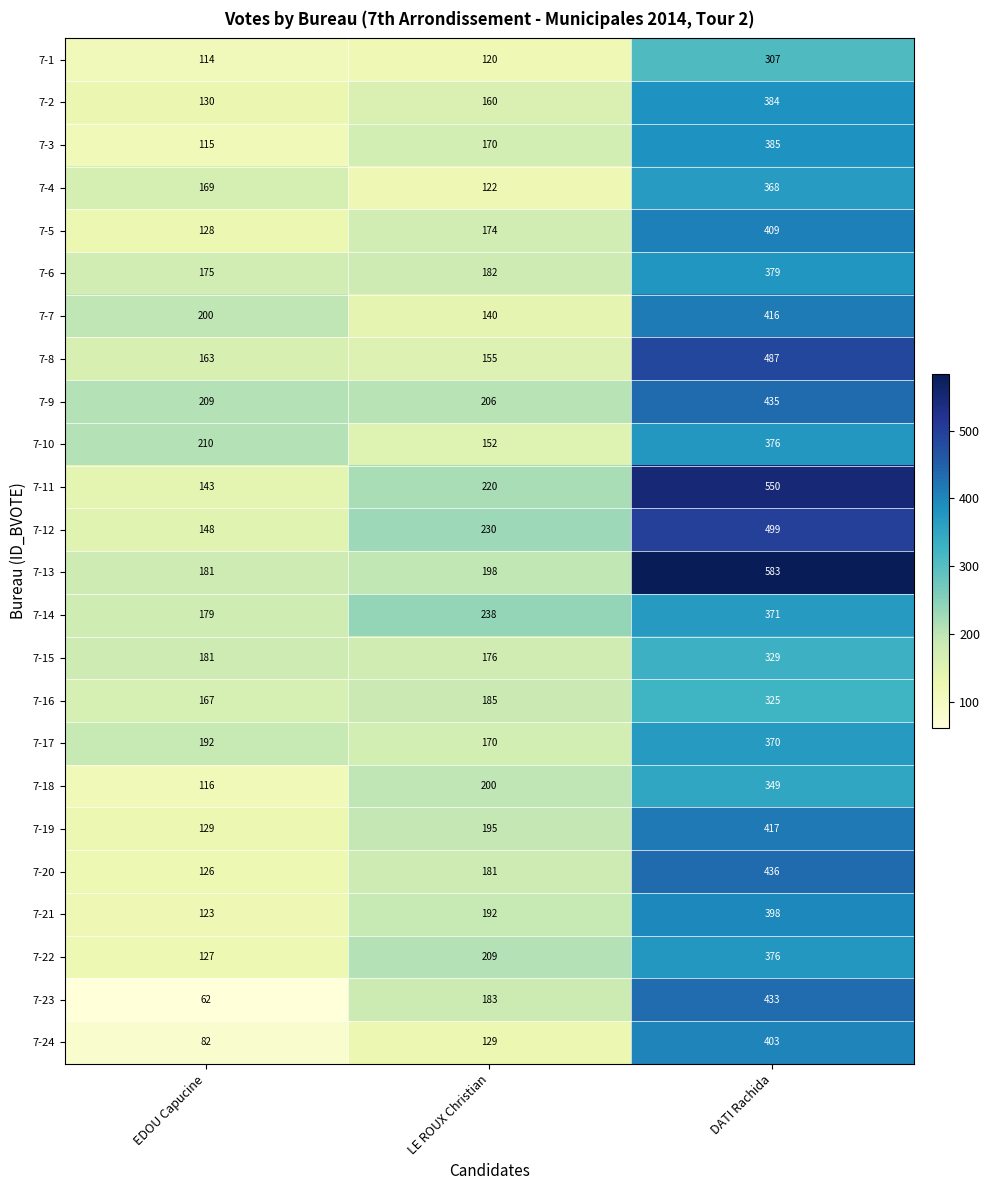

What is the highest value of the 7-9 series?

435